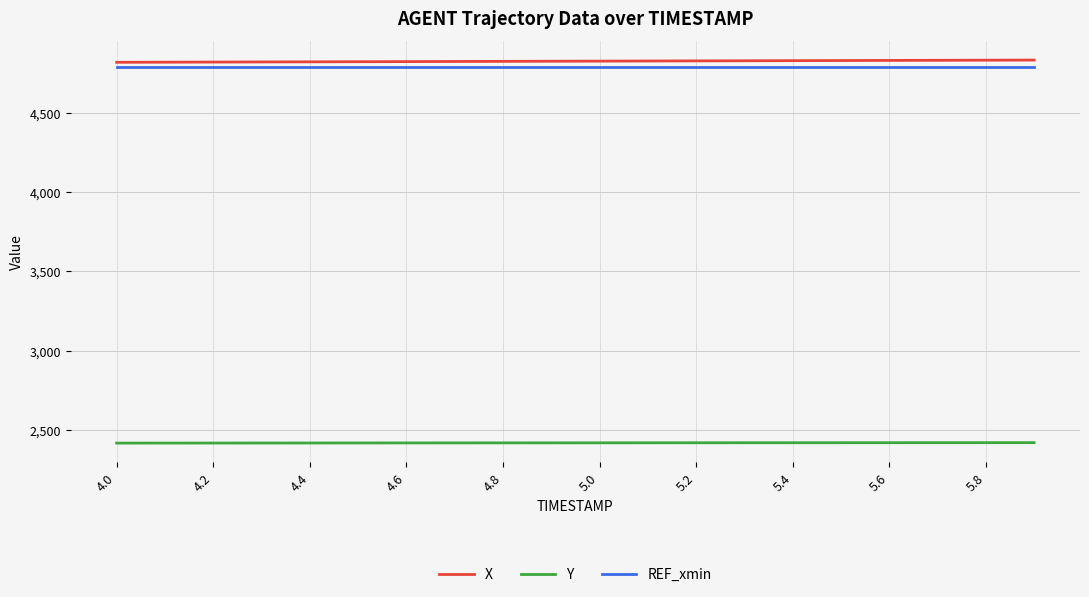

What is the difference between the second highest and minimum values in the X series?

13.3